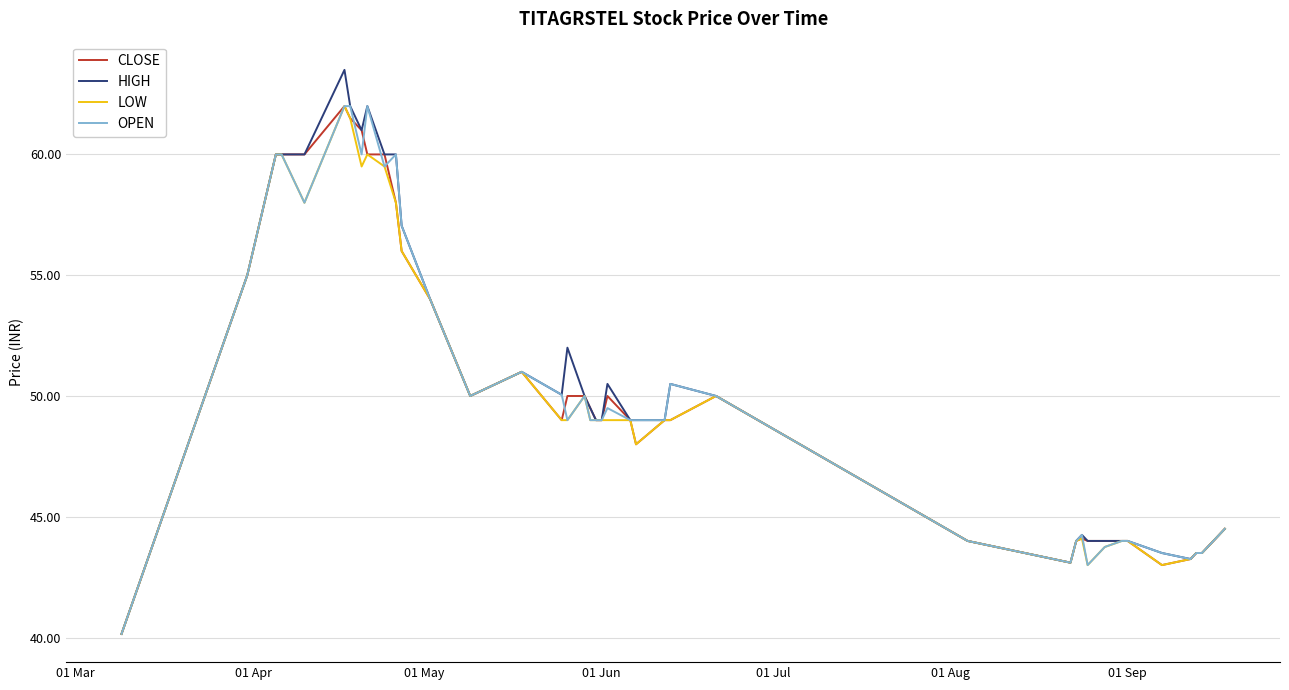

What is the maximum value for OPEN?

62.0